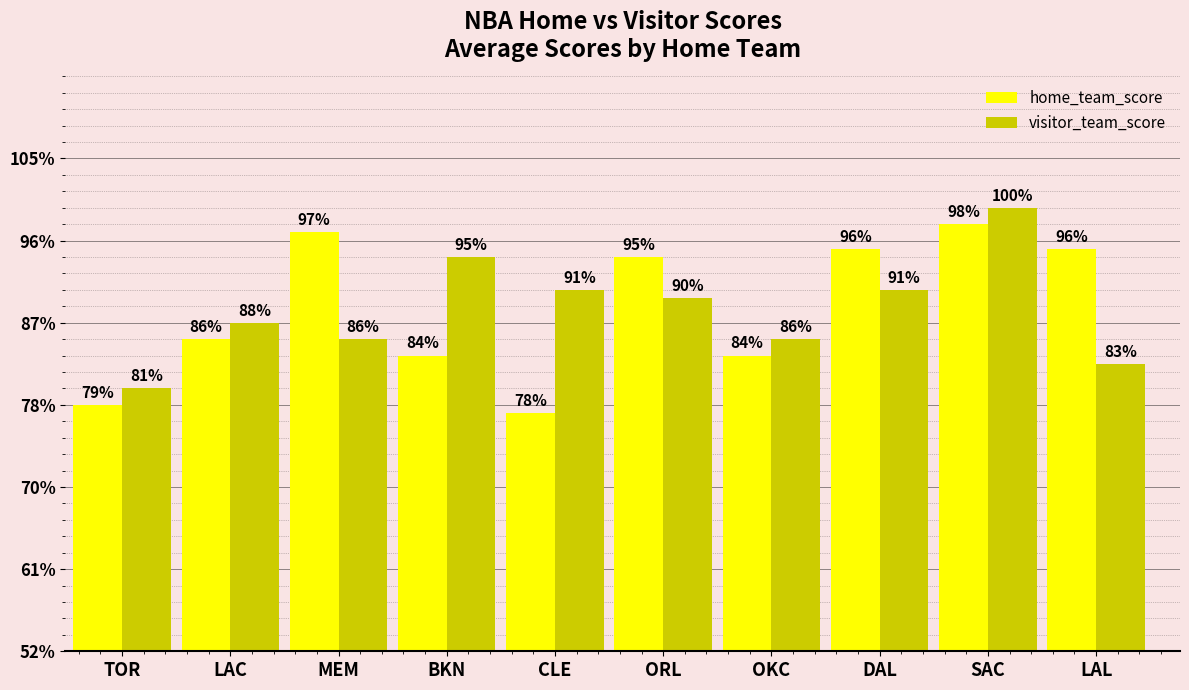

What position from the right is DAL?

3